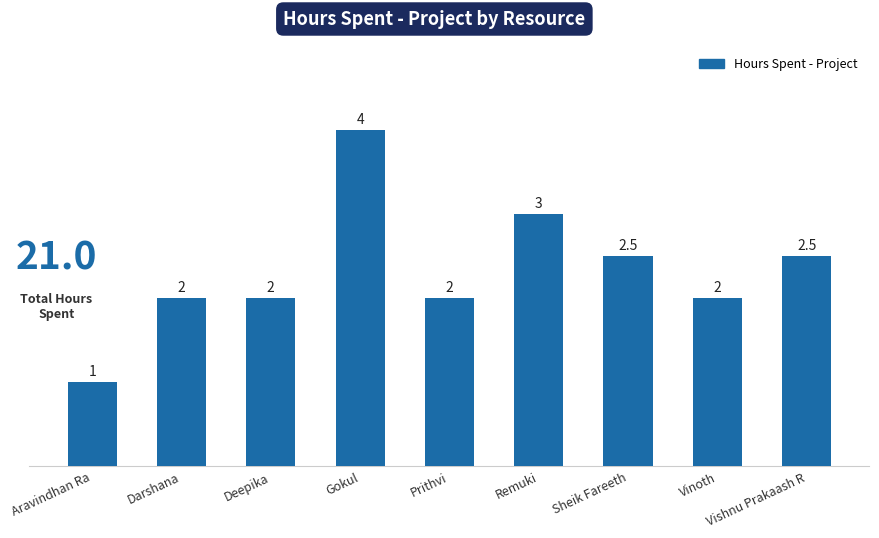

What is the ratio of the value at Aravindhan Ra to the value at Remuki?

0.3